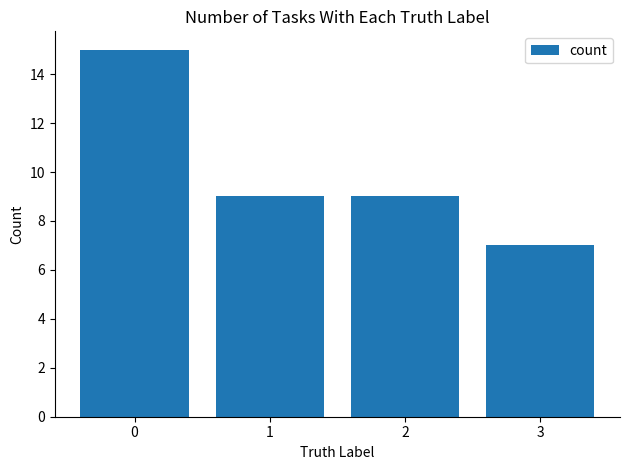

Which category has the lowest value across all series?

3